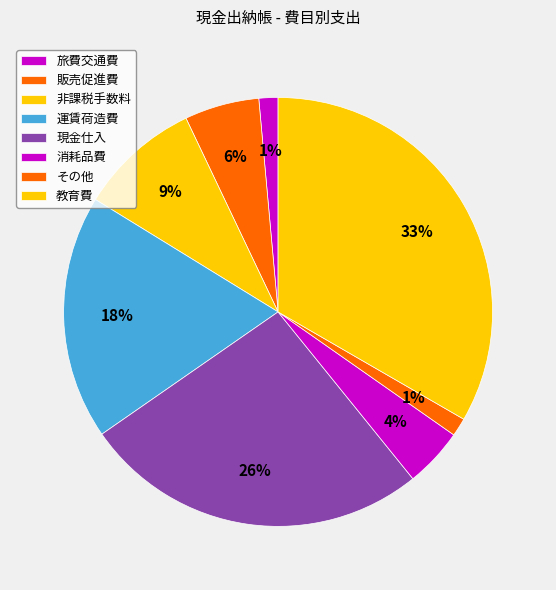

What is the smallest slice in the pie chart?

販売促進費